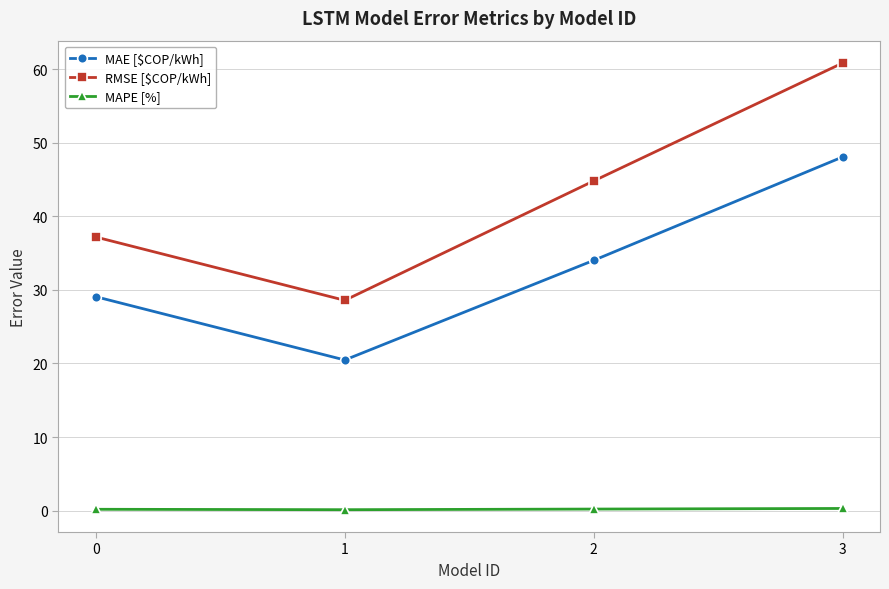

Between 0 and 1, which series saw the biggest shift?

RMSE [$COP/kWh]